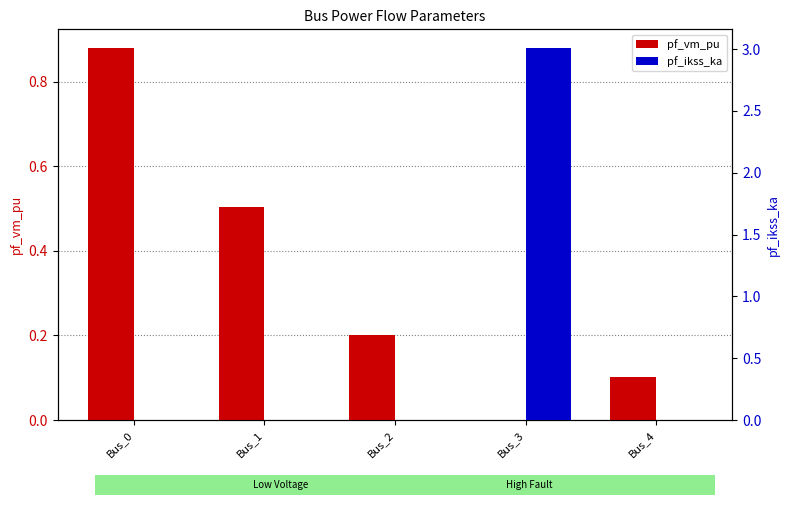

Which series has the largest total across all categories?

pf_ikss_ka